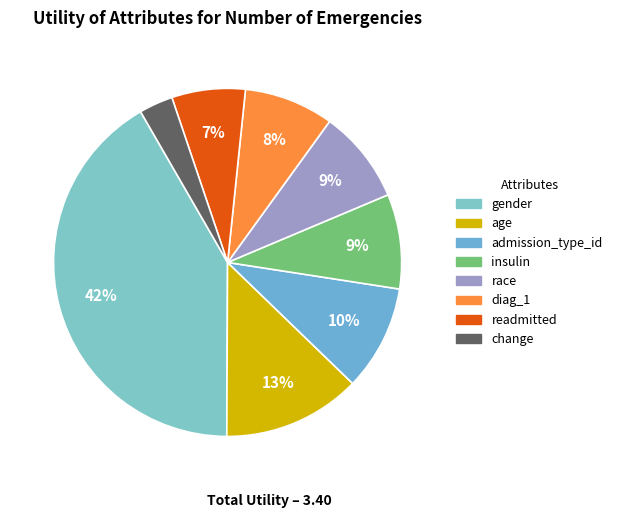

To the nearest percent, what is the difference between the largest and smallest slice percentages?

38%